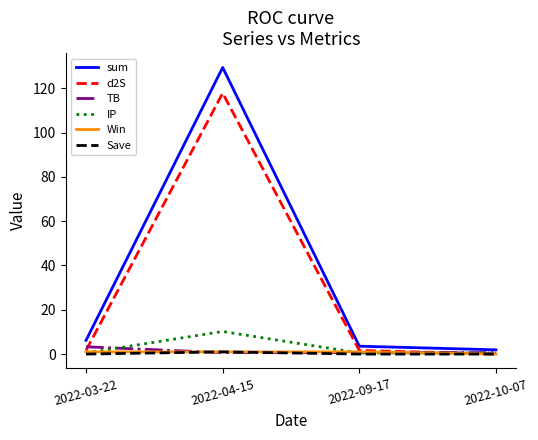

Which series changed the most between 2022-03-22 and 2022-10-07?

sum